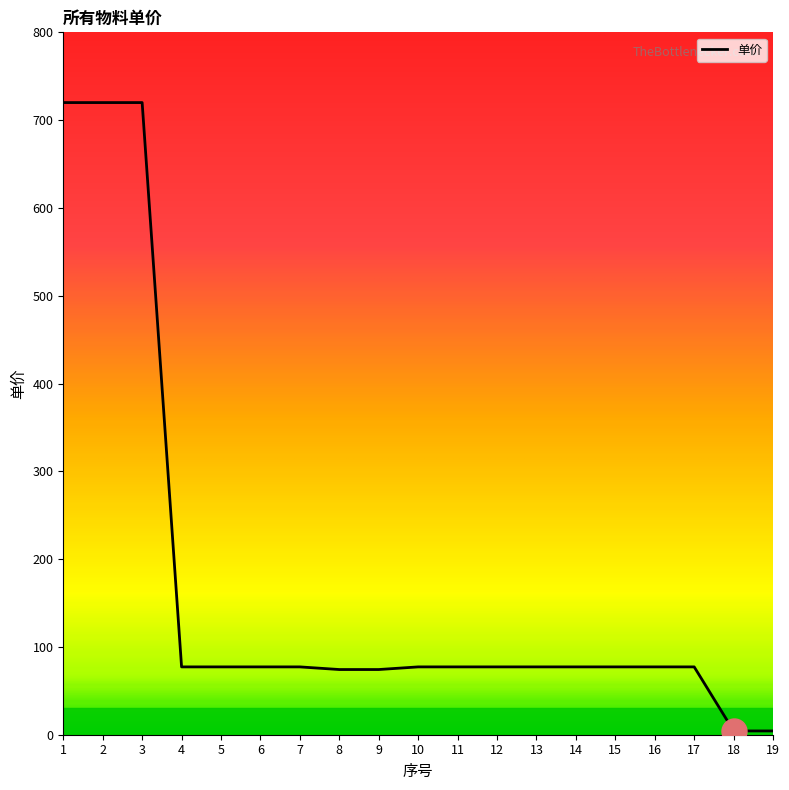

Is this an area chart (filled region under the line)?

No